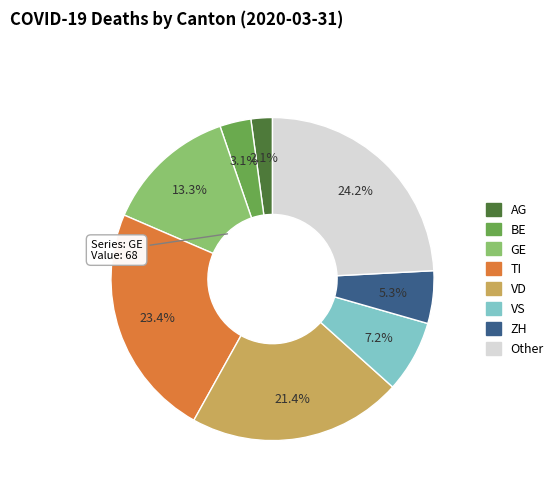

Combined, do AG and TI account for over 50%?

No